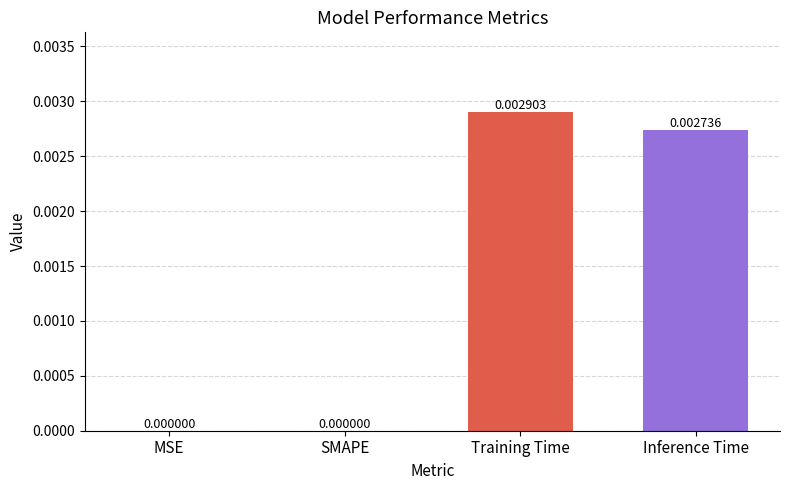

Which category has the highest value across all series?

Training Time